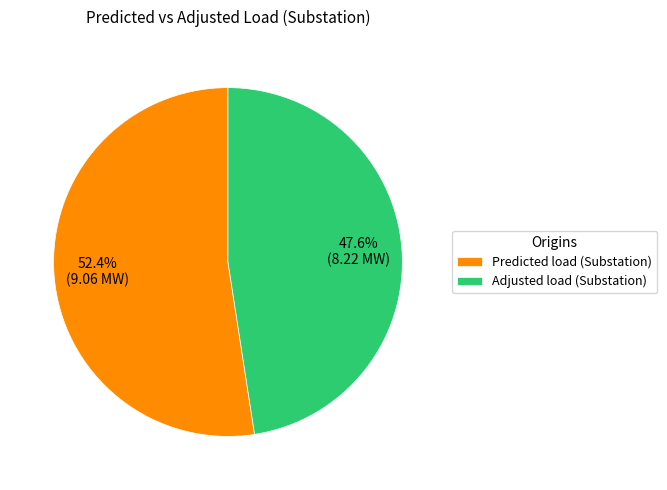

What percentage do Predicted load (Substation) and Adjusted load (Substation) together represent?

100.0%